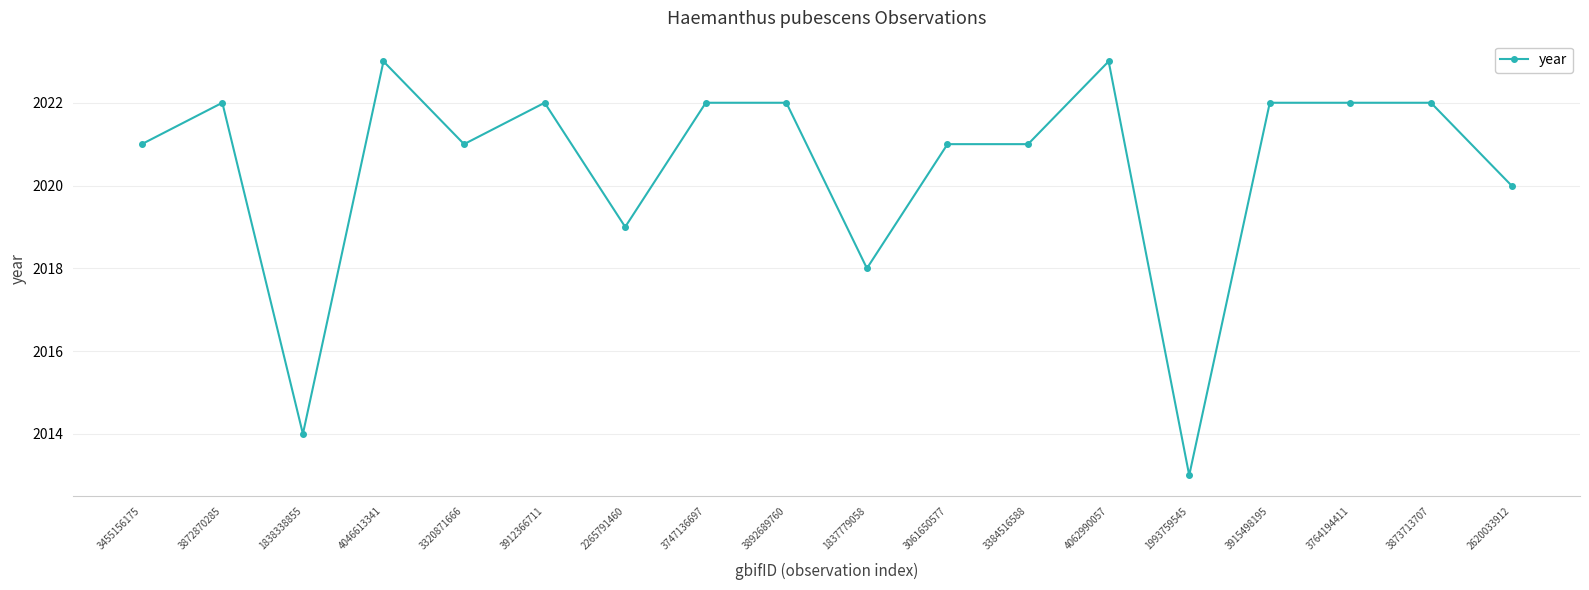

What is the ratio of the value at 3384516588 to the value at 3061650577?

1.0